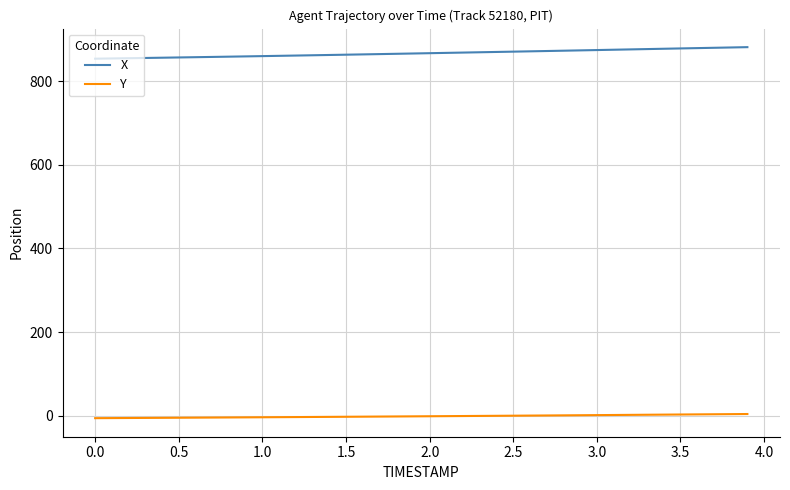

Is this an area chart (filled region under the line)?

No